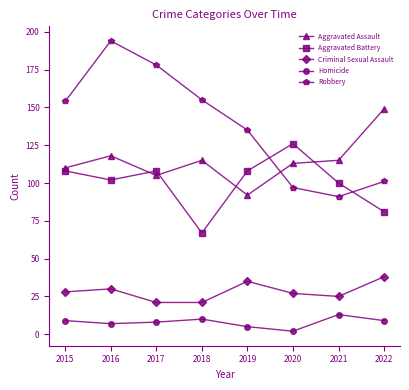

What is the difference between the highest and lowest values at 2017?

170